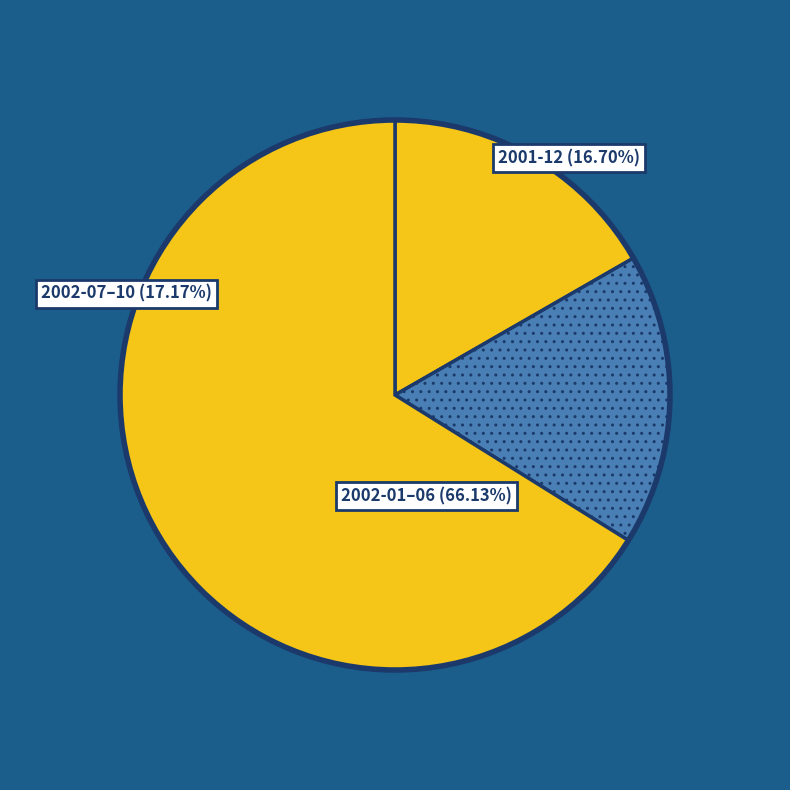

The 2002-02 slice represents 21% of the pie. True or false?

False